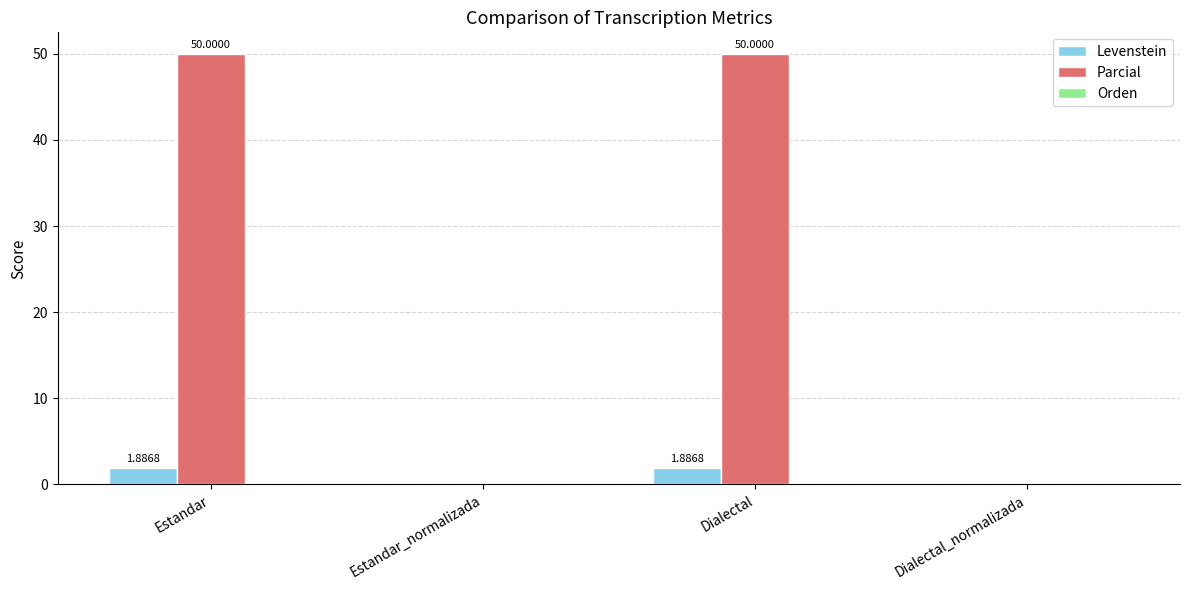

Which series changed the most between Estandar_normalizada and Dialectal?

Parcial